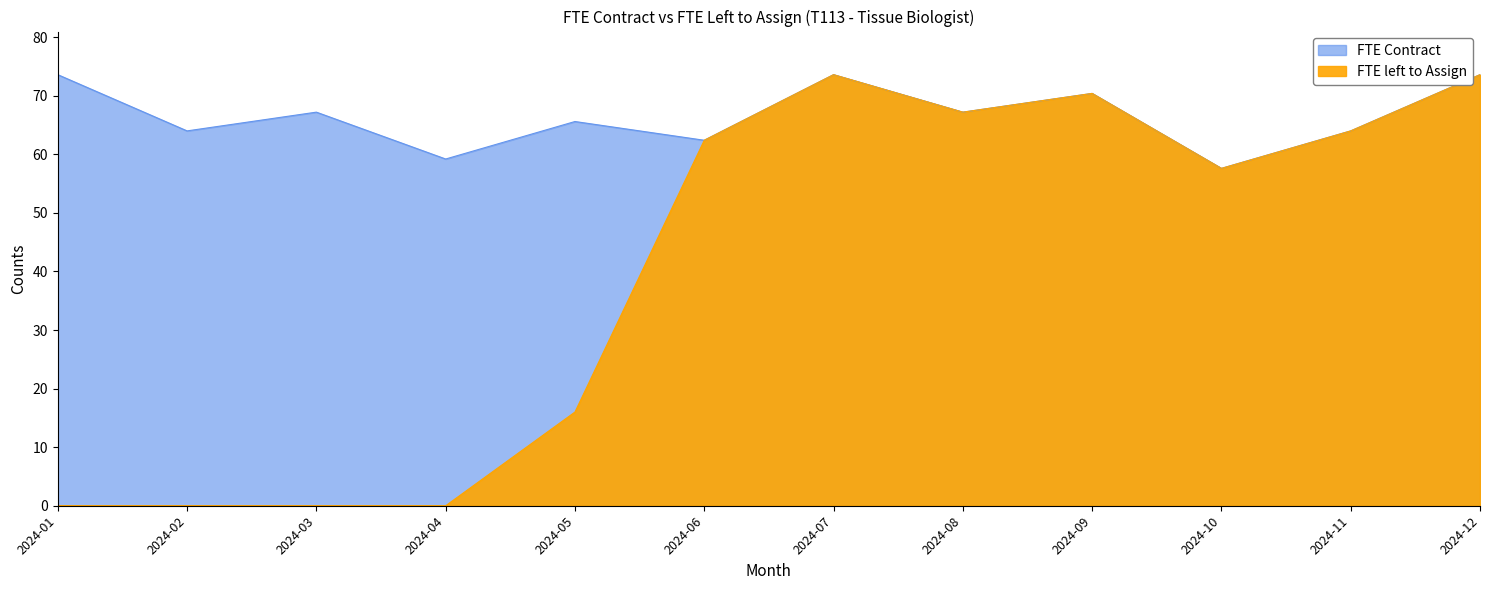

The FTE left to Assign series shows 0.0 at 2024-02. True or false?

True